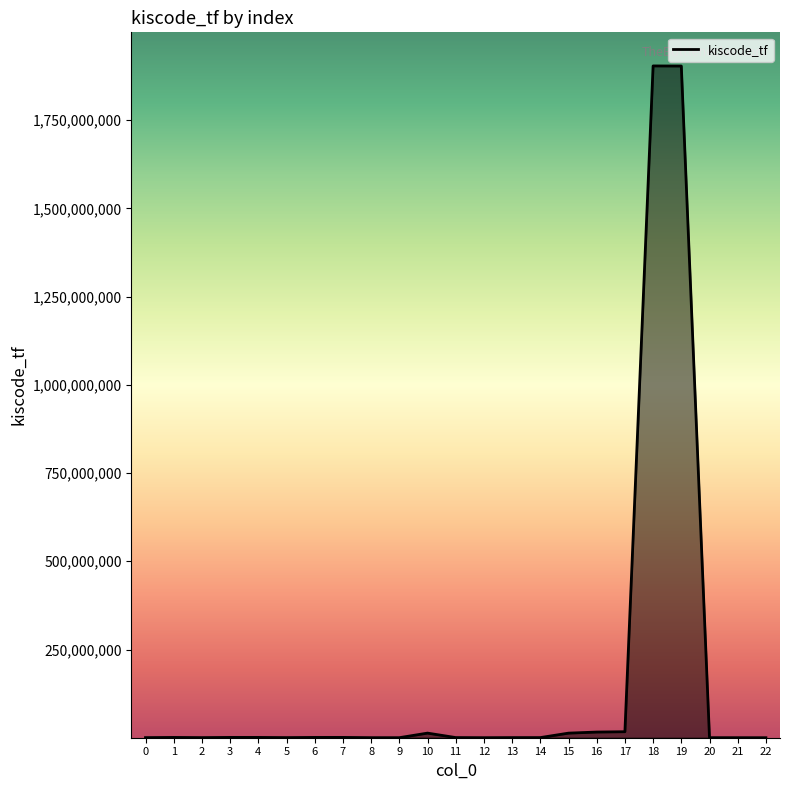

True or false: there are more than 0 points higher than both neighbors.

True